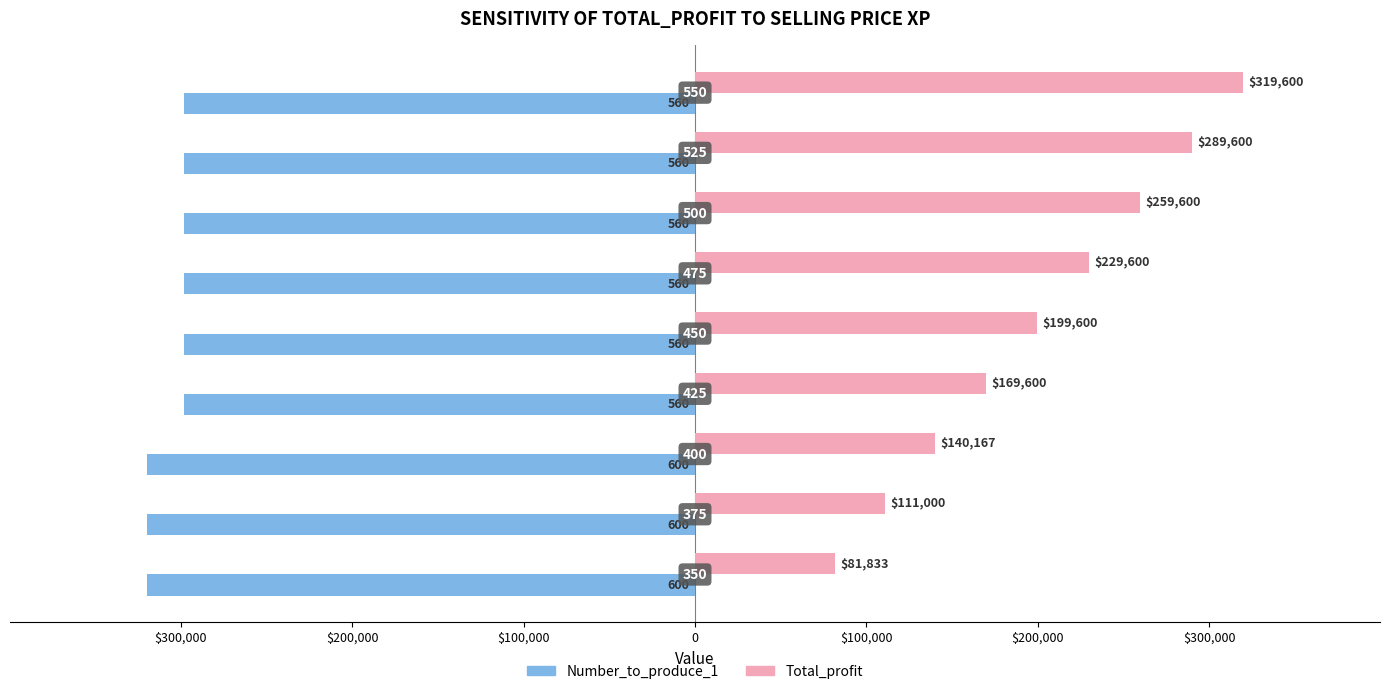

What are all the series names shown in the legend?

Number_to_produce_1, Total_profit